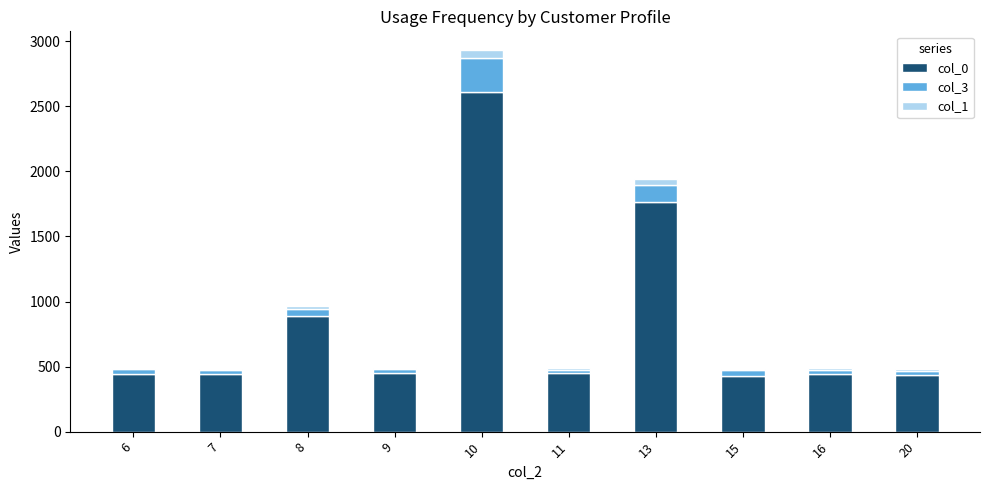

At which category is the sum across all series the highest?

10